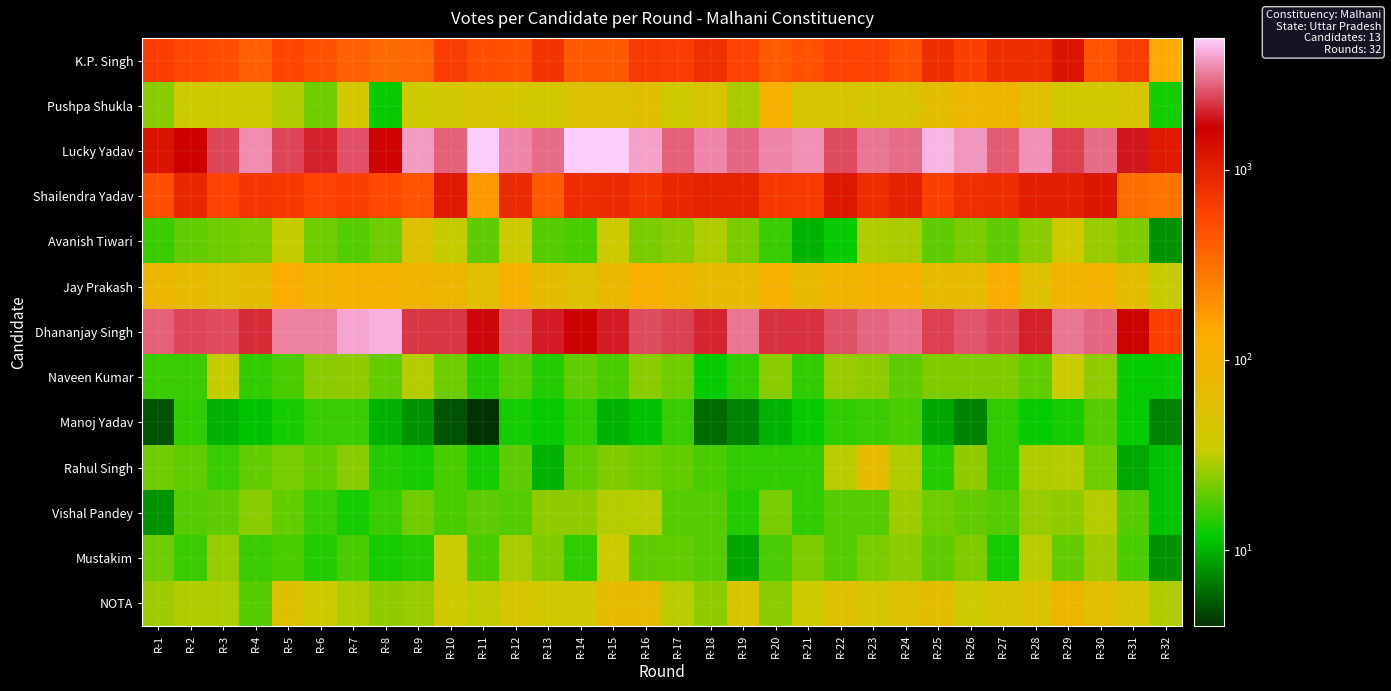

Rank the series at R-21 from highest to lowest value.

Lucky Yadav, Dhananjay Singh, Shailendra Yadav, K.P. Singh, Jay Prakash, Pushpa Shukla, NOTA, Mustakim, Naveen Kumar, Rahul Singh, Vishal Pandey, Manoj Yadav, Avanish Tiwari